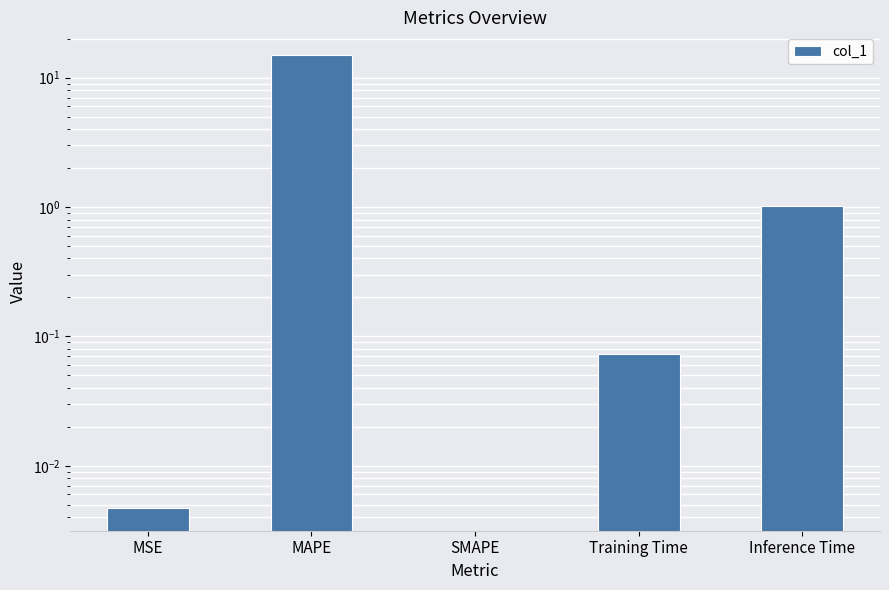

Is it true that the value at SMAPE is 0.0?

True